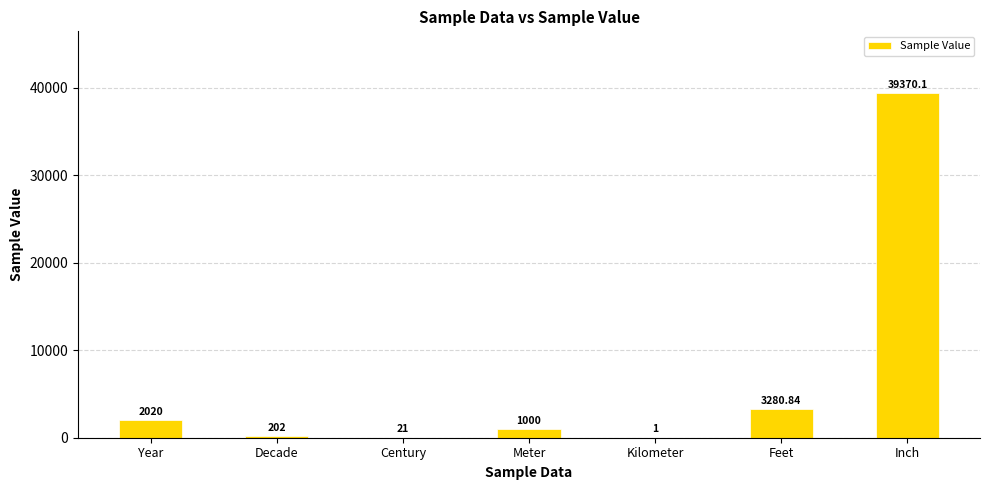

Which has a higher value, Decade or Feet?

Feet